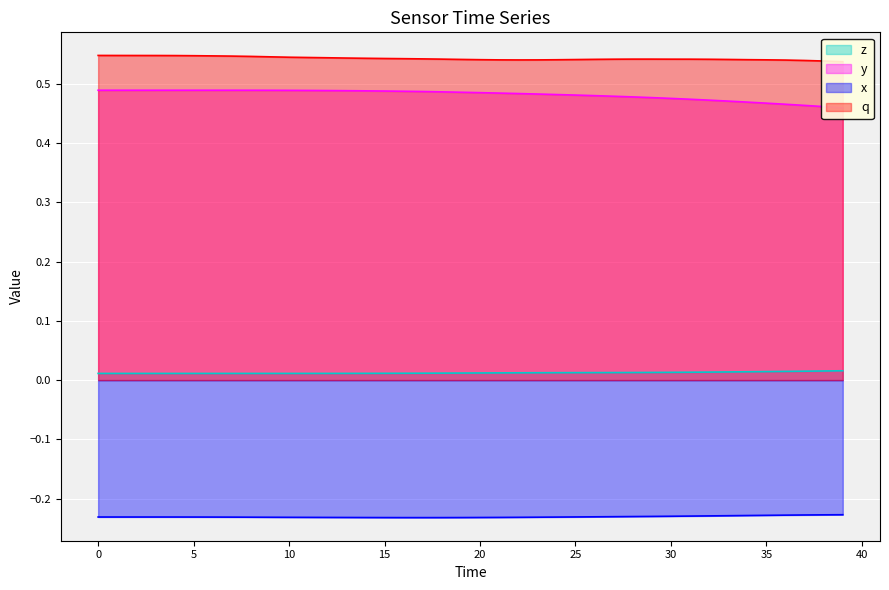

Reading left to right, transcribe all the data shown in this chart.

q: 0.5	0.5	0.5	0.5	0.5	0.5	0.5	0.5	0.5	0.5	0.5	0.5	0.5	0.5	0.5	0.5	0.5	0.5	0.5	0.5	0.5	0.5	0.5	0.5	0.5	0.5	0.5	0.5	0.5	0.5	0.5	0.5	0.5	0.5	0.5	0.5	0.5	0.5	0.5	0.5
x: -0.2	-0.2	-0.2	-0.2	-0.2	-0.2	-0.2	-0.2	-0.2	-0.2	-0.2	-0.2	-0.2	-0.2	-0.2	-0.2	-0.2	-0.2	-0.2	-0.2	-0.2	-0.2	-0.2	-0.2	-0.2	-0.2	-0.2	-0.2	-0.2	-0.2	-0.2	-0.2	-0.2	-0.2	-0.2	-0.2	-0.2	-0.2	-0.2	-0.2
y: 0.5	0.5	0.5	0.5	0.5	0.5	0.5	0.5	0.5	0.5	0.5	0.5	0.5	0.5	0.5	0.5	0.5	0.5	0.5	0.5	0.5	0.5	0.5	0.5	0.5	0.5	0.5	0.5	0.5	0.5	0.5	0.5	0.5	0.5	0.5	0.5	0.5	0.5	0.5	0.5
z: 0.0	0.0	0.0	0.0	0.0	0.0	0.0	0.0	0.0	0.0	0.0	0.0	0.0	0.0	0.0	0.0	0.0	0.0	0.0	0.0	0.0	0.0	0.0	0.0	0.0	0.0	0.0	0.0	0.0	0.0	0.0	0.0	0.0	0.0	0.0	0.0	0.0	0.0	0.0	0.0